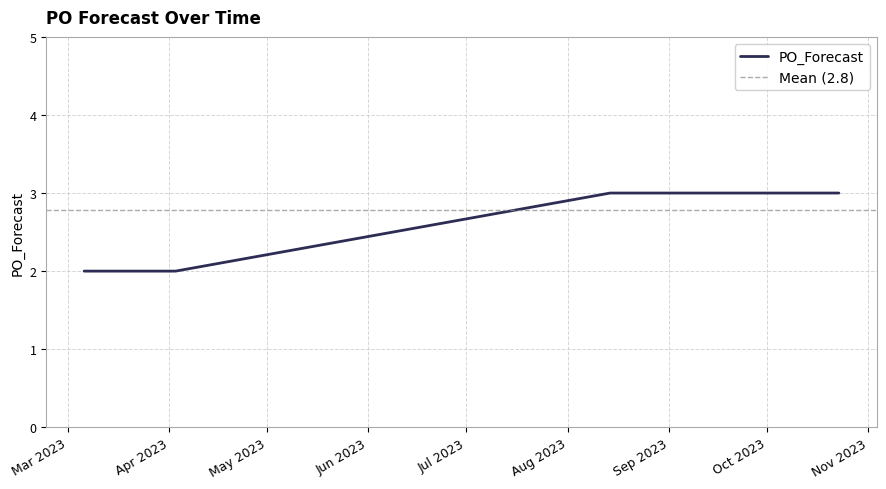

Reading right to left, extract all data points from this chart.

2023-10-23=3	2023-10-16=3	2023-10-09=3	2023-10-02=3	2023-09-25=3	2023-09-18=3	2023-09-11=3	2023-09-04=3	2023-08-28=3	2023-08-21=3	2023-08-14=3	2023-04-03=2	2023-03-20=2	2023-03-06=2